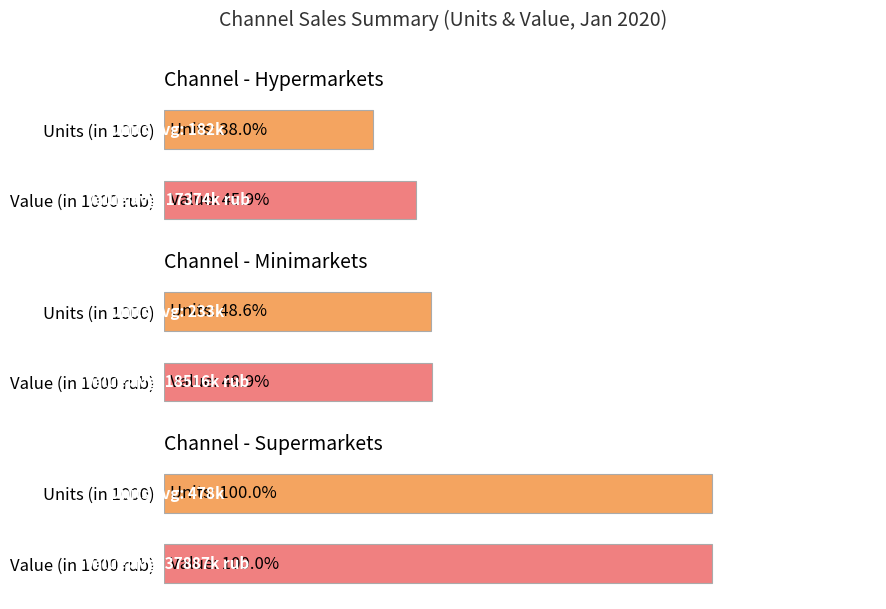

At how many categories does at least one series exceed 72?

2